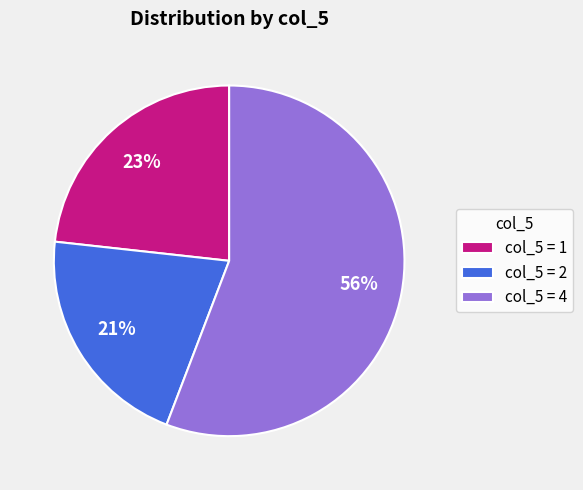

Which category has the biggest portion of the pie?

col_5 = 4